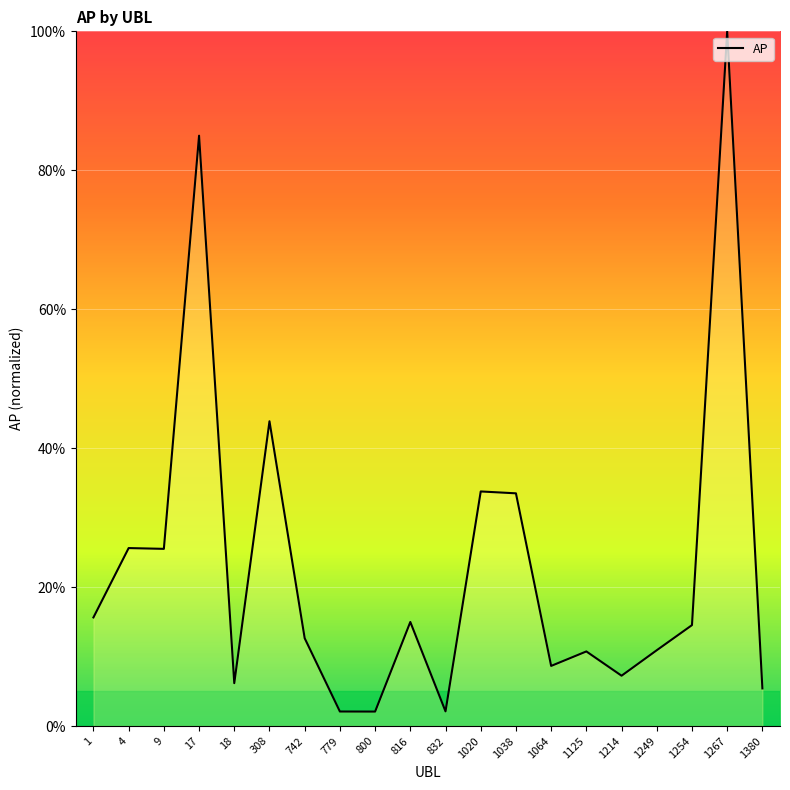

Which label corresponds to the largest value in the chart?

1267